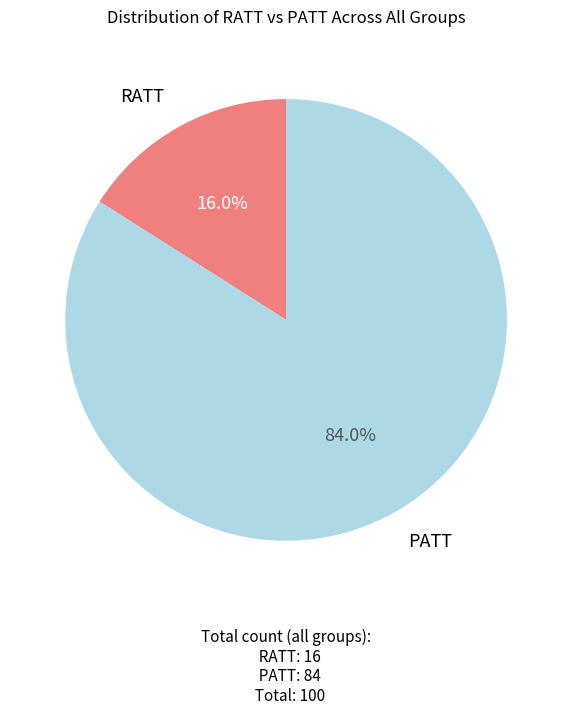

Does any single category account for the majority?

Yes